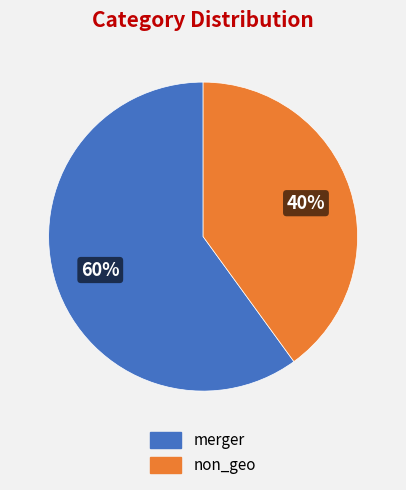

Rank the categories by value from lowest to highest.

non_geo, merger